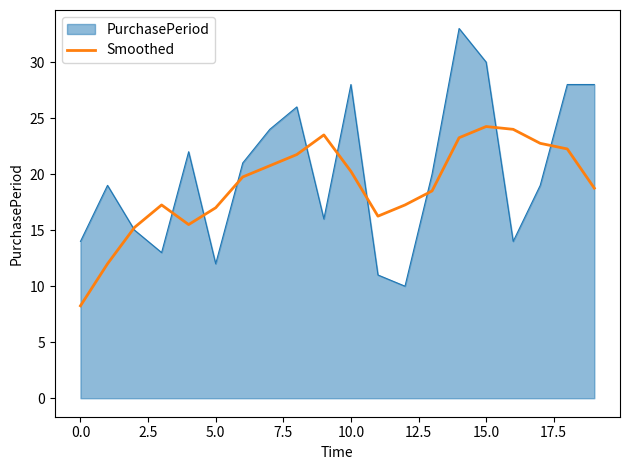

List the series in order of their peak value, highest first.

PurchasePeriod, Smoothed